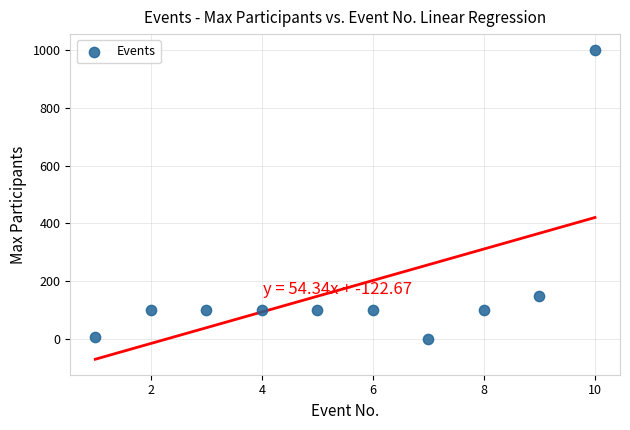

What is the range of Y values (max minus min)?

998